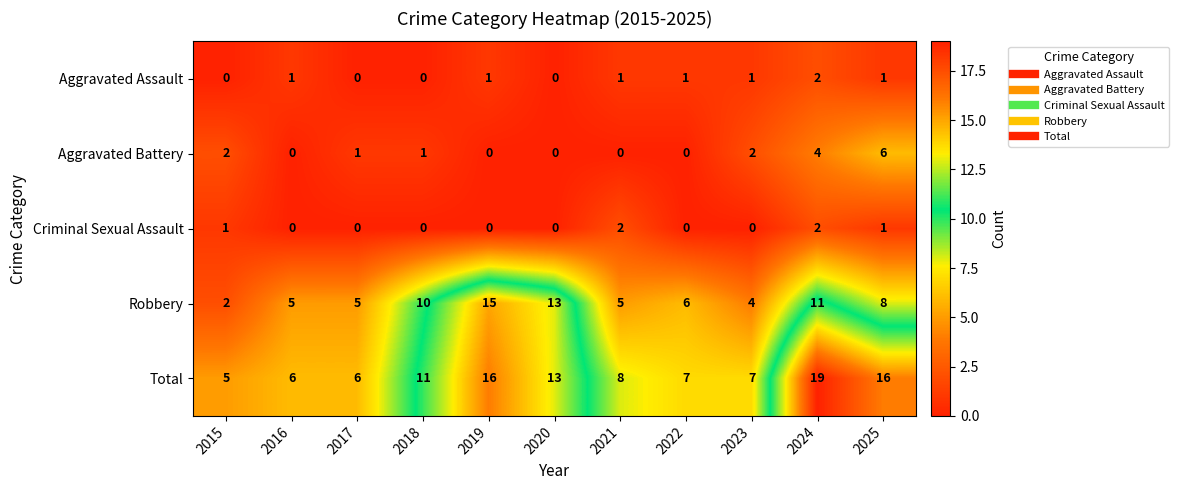

What is the total value across all series at 2015?

10